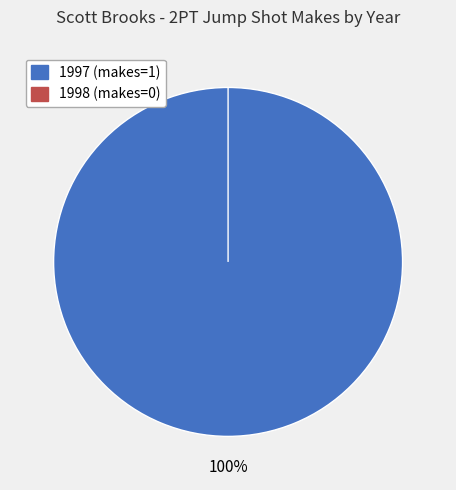

Count the number of slices in the pie.

2